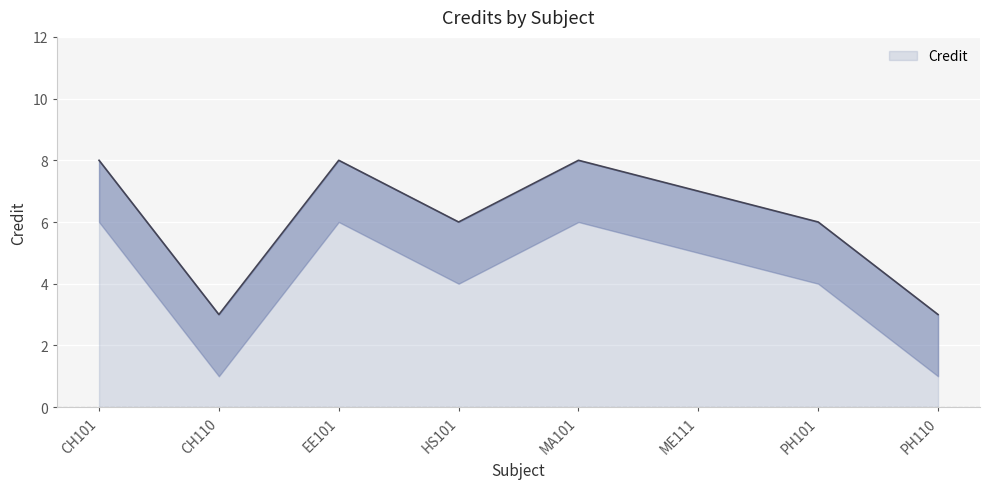

Is it true that the value at MA101 is 8?

True